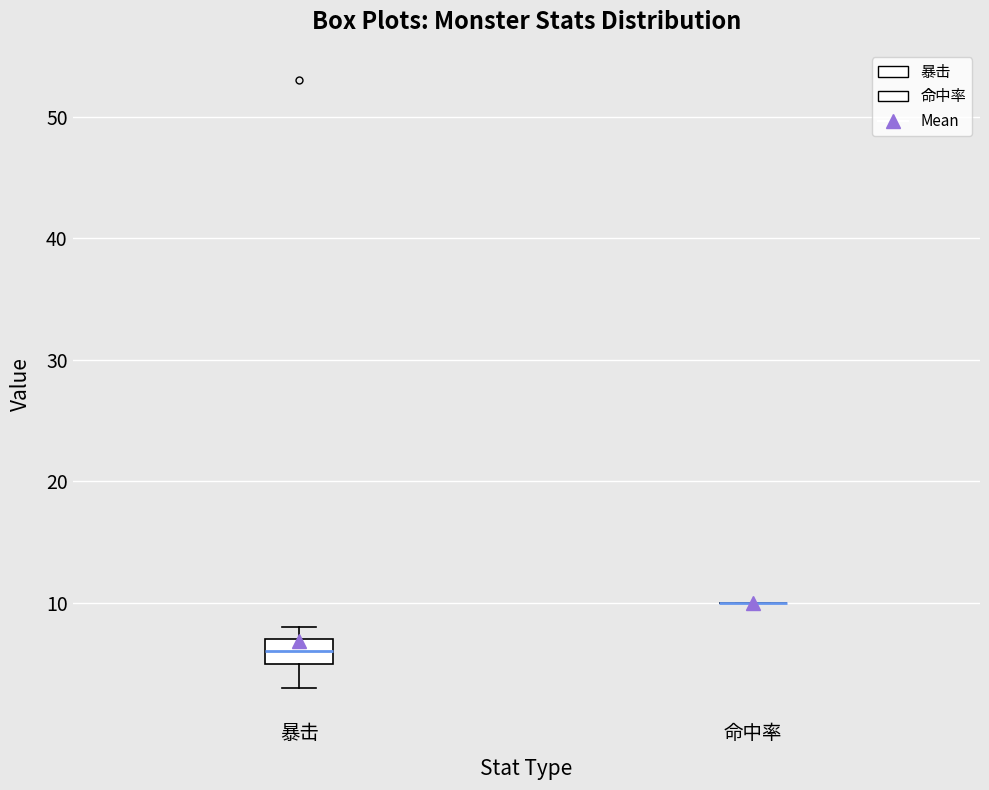

Which box is the tallest, from its lower edge to its upper edge?

暴击